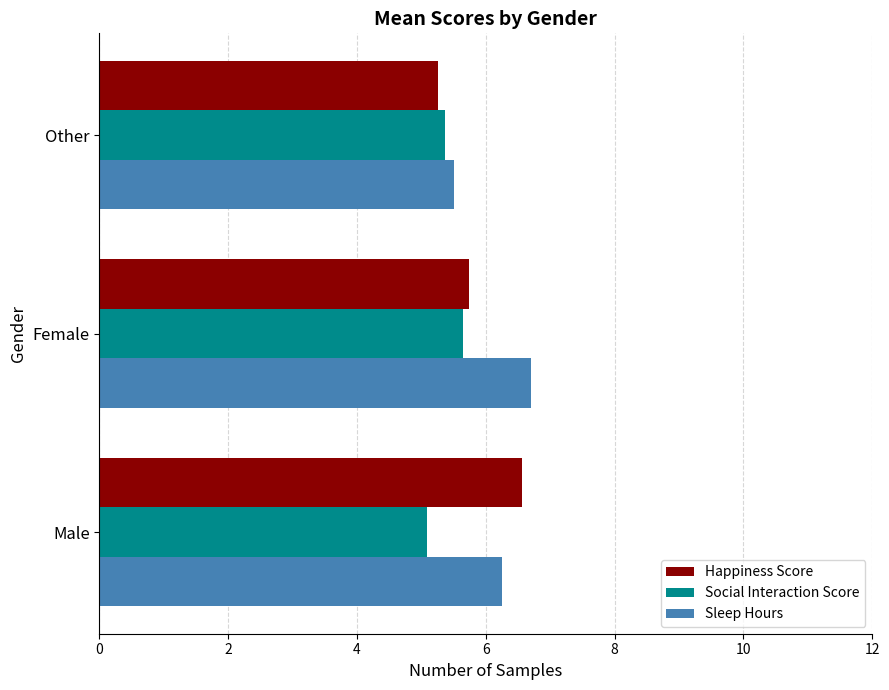

Where is Happiness Score nearest to the value 5?

Other